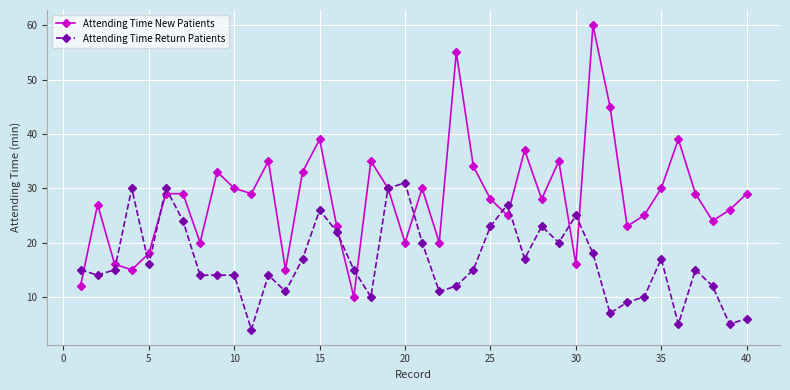

Which series has the largest total across all categories?

Attending Time New Patients